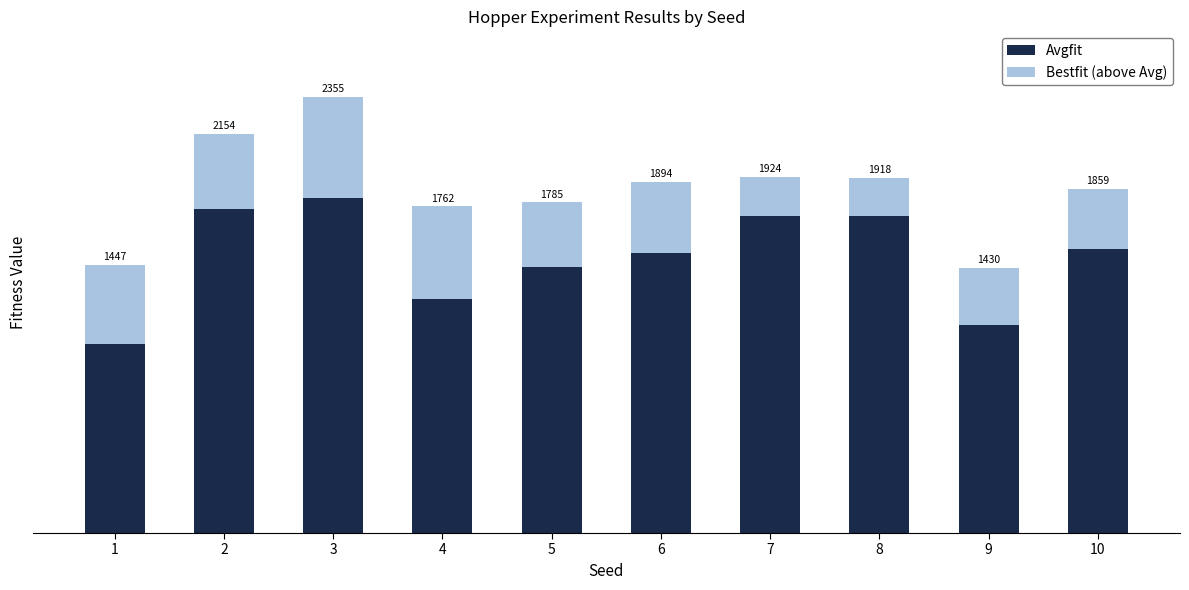

What is the average value of the Bestfit (above Avg) series?

366.8